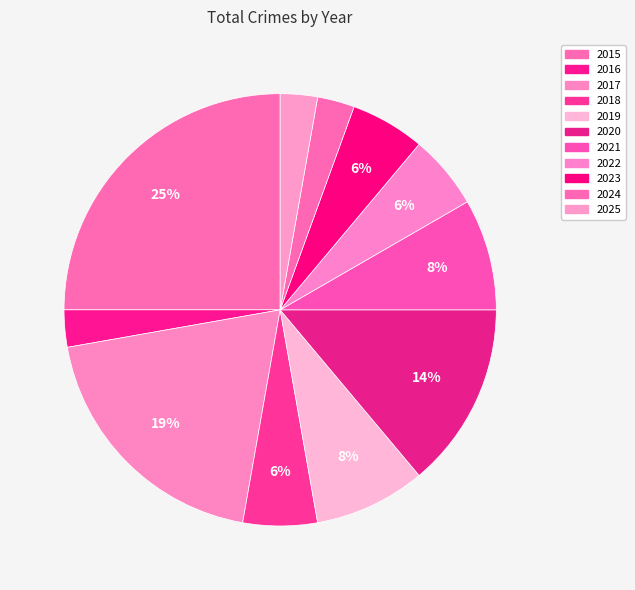

How many slices are in this pie chart?

11